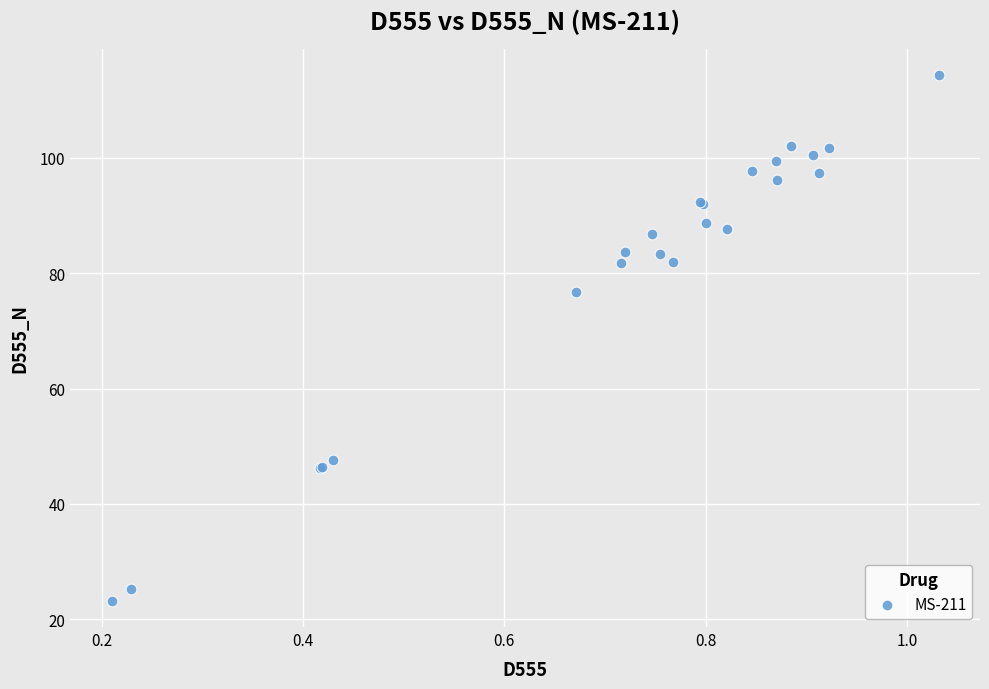

What Y value in the scatter plot is closest to 68?

76.6